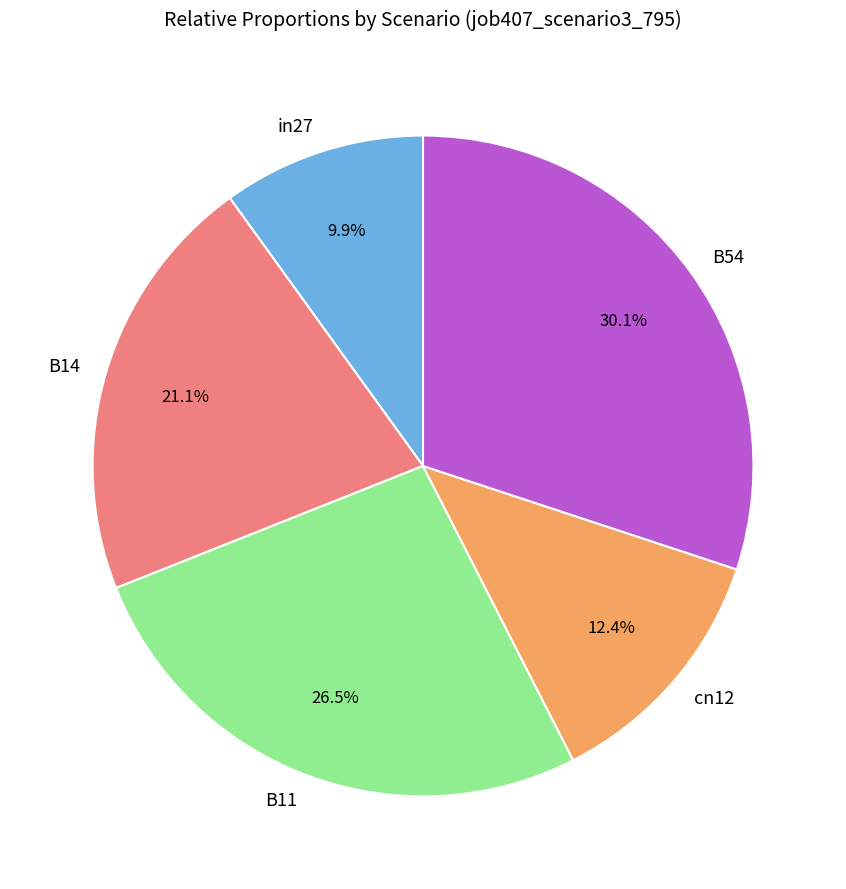

The cn12 slice represents 12% of the pie. True or false?

True